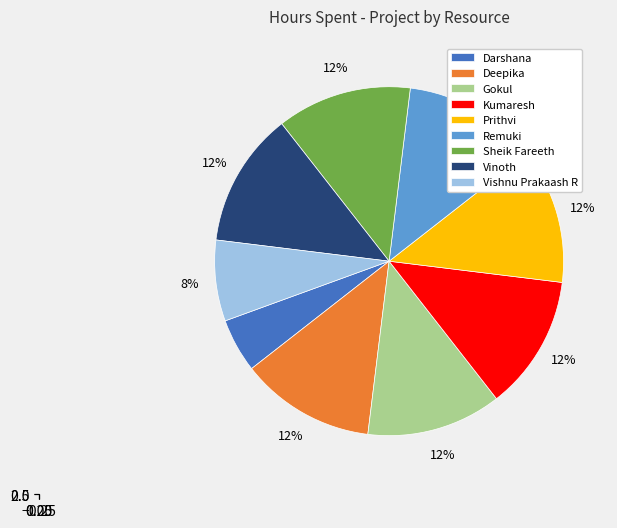

What is the ratio of the value at Vishnu Prakaash R to the value at Darshana?

1.5